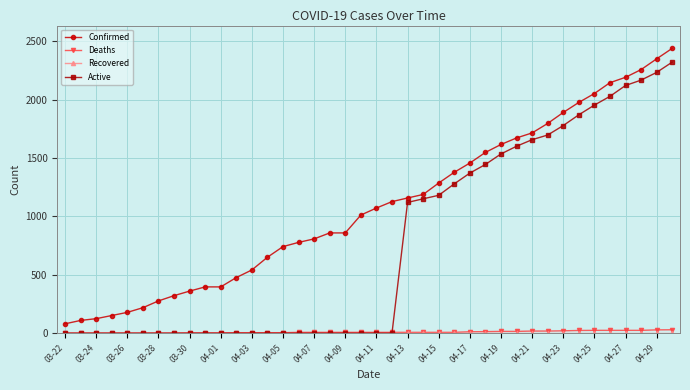

What is the sum of all Confirmed values?

43620